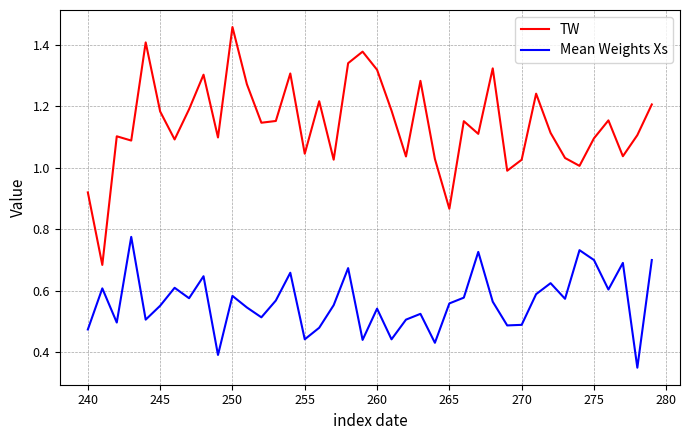

List the series in order of their overall mean, lowest first.

Mean Weights Xs, TW